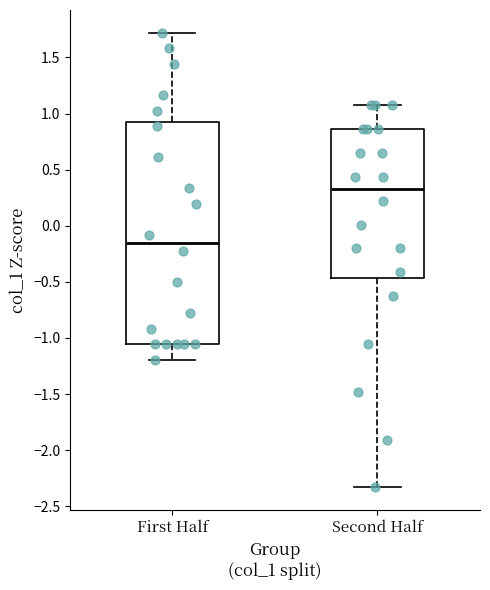

Reading left to right, read every box against the y-axis: the position of its median line, the range the box covers, and the ends of its whiskers. The values are not printed on the chart, so give them approximately, as read against the axis.

First Half: median -0.15, box -1.05 to 0.90, whiskers -1.20 to 1.70
Second Half: median 0.35, box -0.45 to 0.85, whiskers -2.35 to 1.10